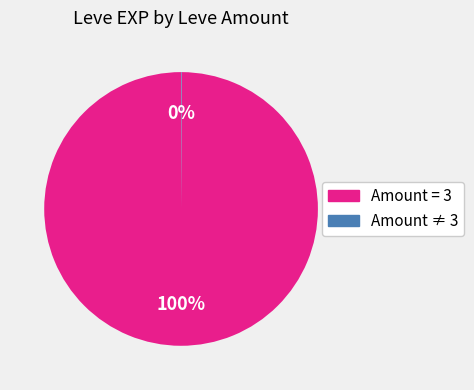

To the nearest percent, what percentage of the pie is Amount = 3?

100%